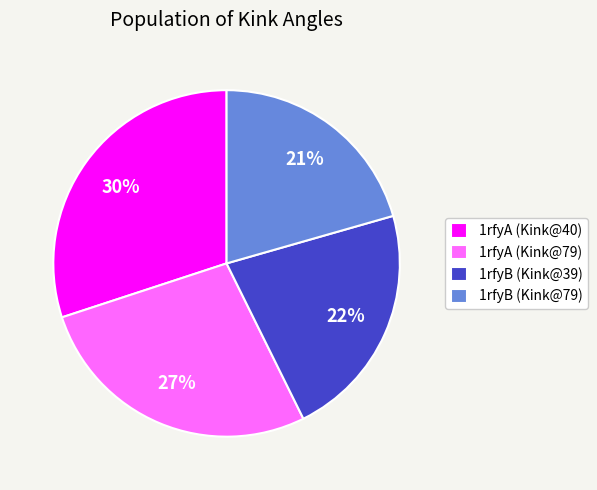

Do 1rfyB (Kink@39) and 1rfyB (Kink@79) together represent more than half of the pie?

No